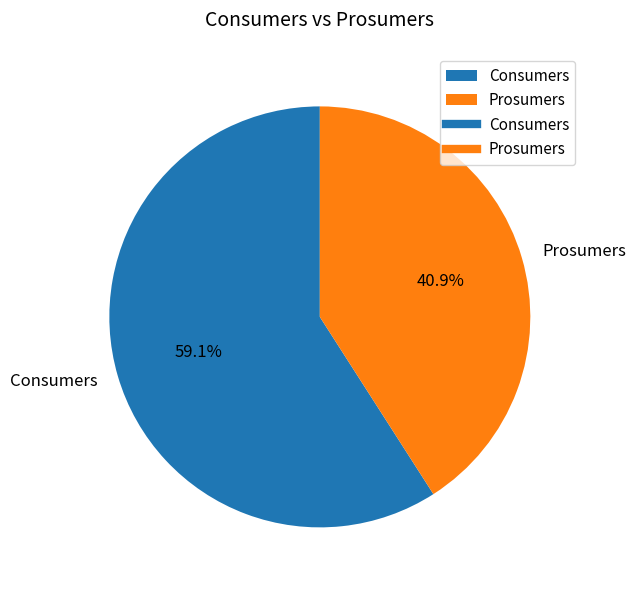

What is the majority slice?

Consumers